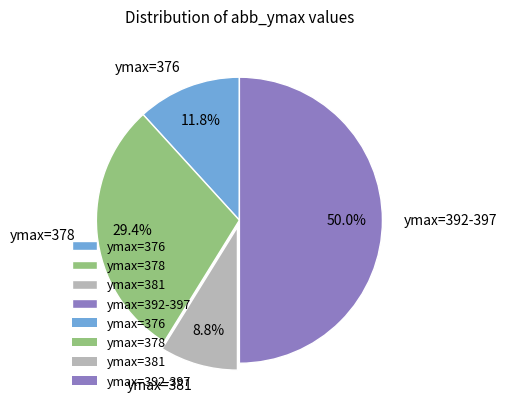

Do ymax=378 and ymax=376 together represent more than half of the pie?

No